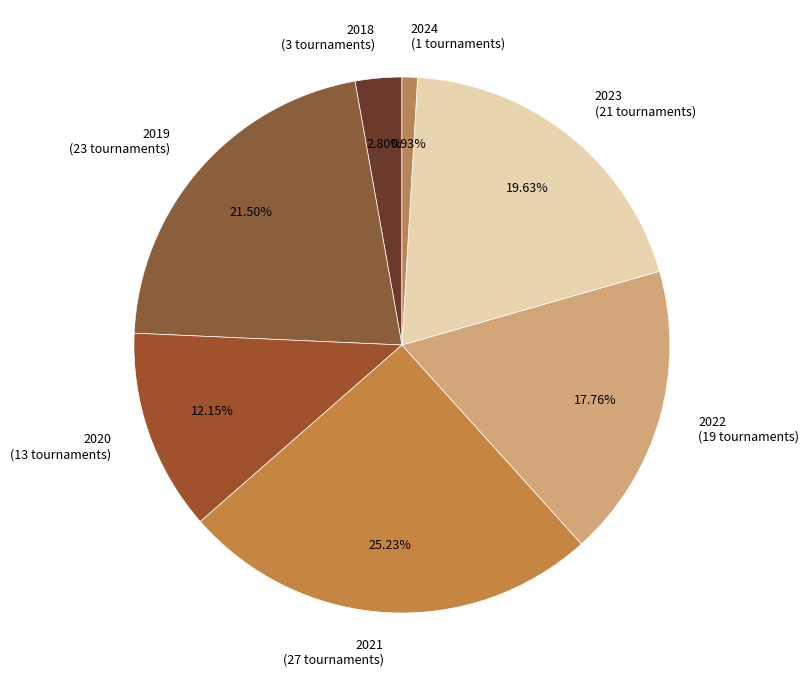

To the nearest percent, what percentage of the pie is 2020?

12%